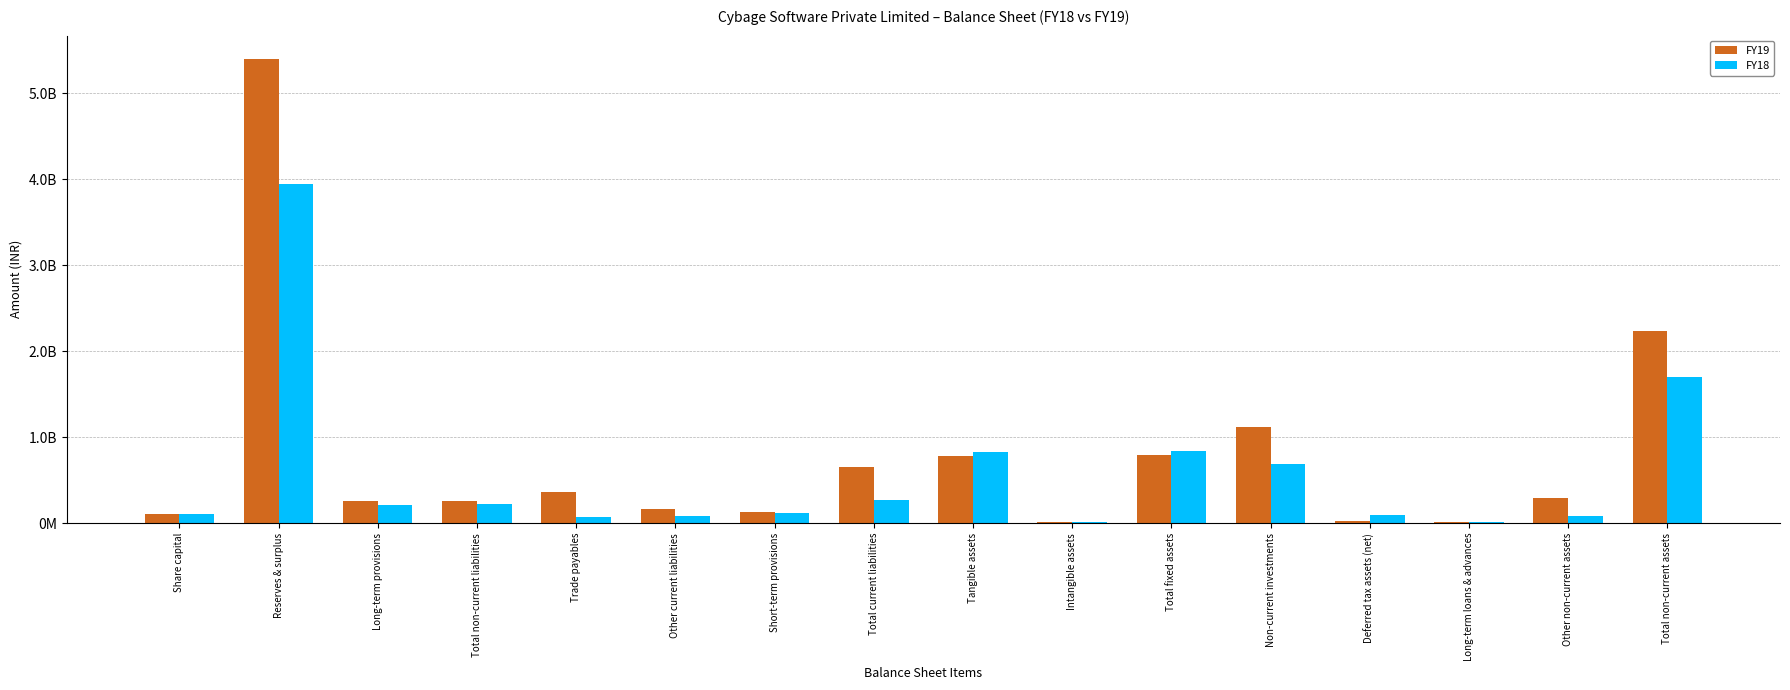

At which label does FY18 reach its peak?

Reserves & surplus